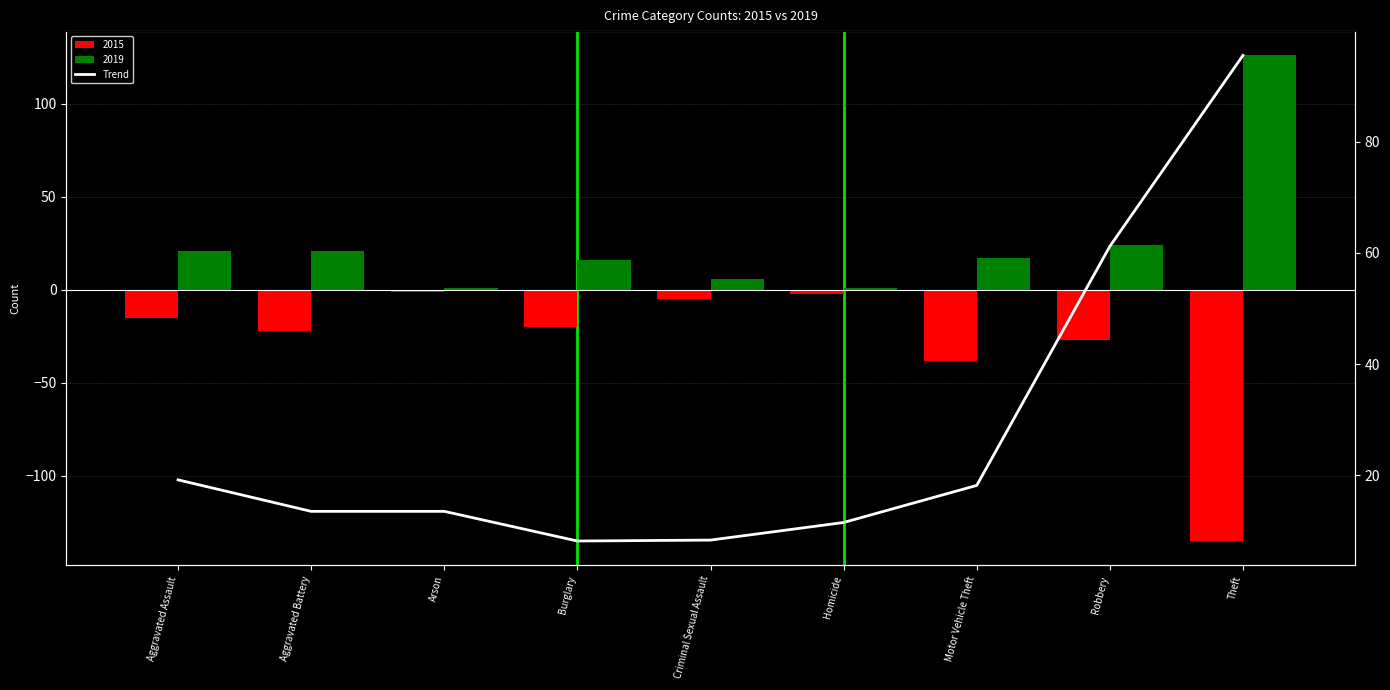

Approximately how many times larger is the value at Arson compared to Homicide?

1.2